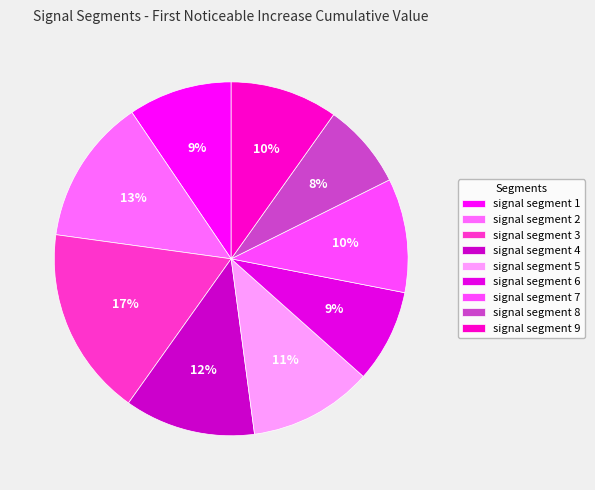

True or false: signal segment 1 accounts for 1% of the total.

False